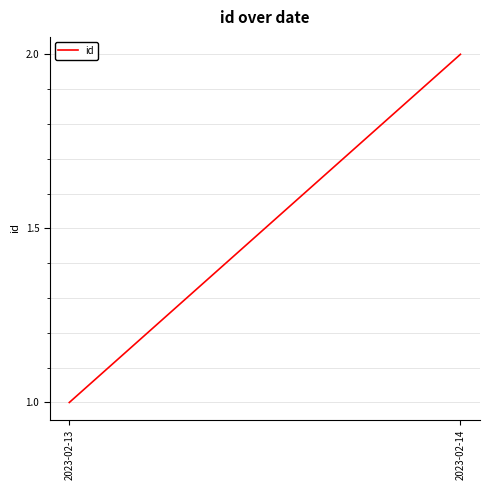

Count the number of data series in this chart.

1